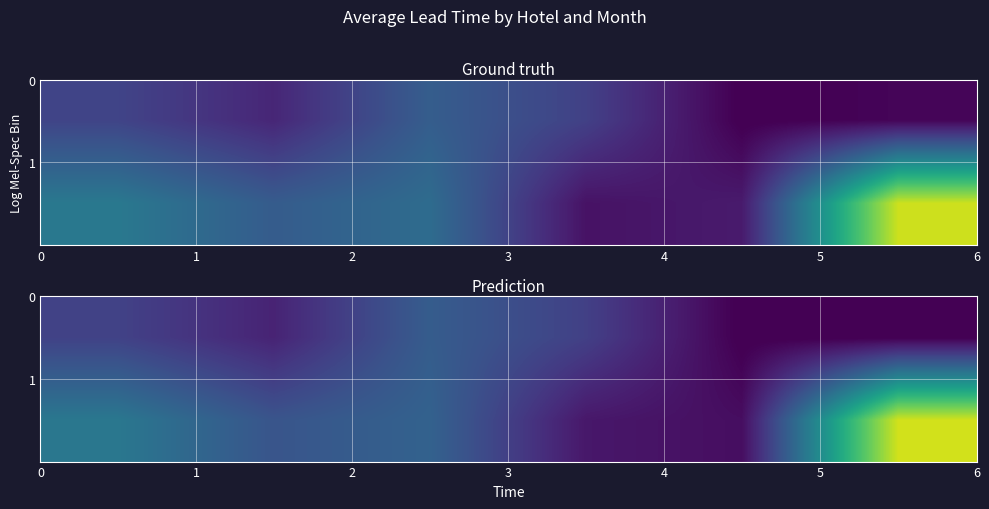

Rank the series by their maximum value, from lowest to highest.

row_0, row_1